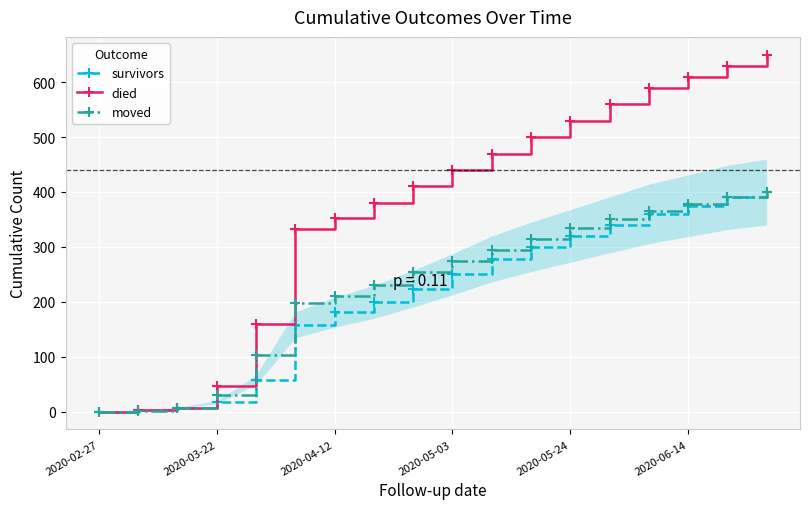

What is the sum of all died values?

6672